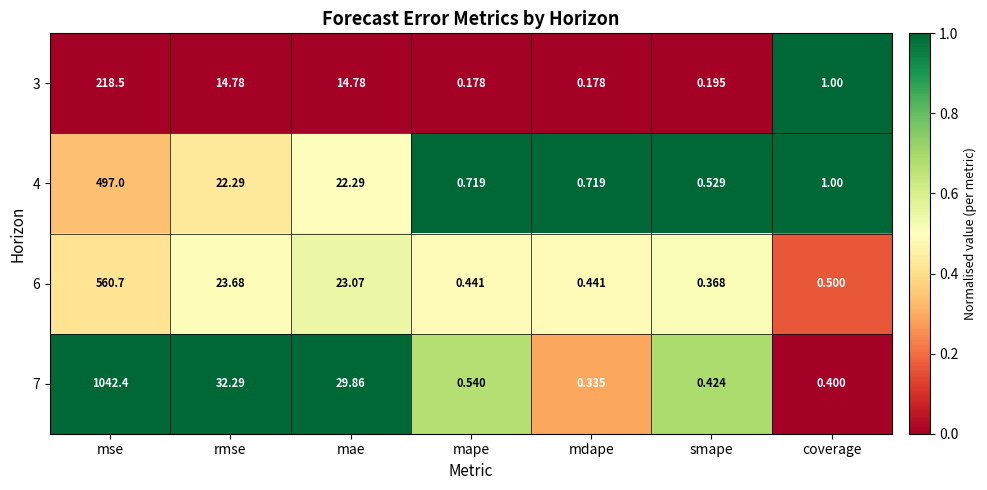

Rank the categories by 7 value from highest to lowest.

mse, rmse, mae, mape, smape, coverage, mdape